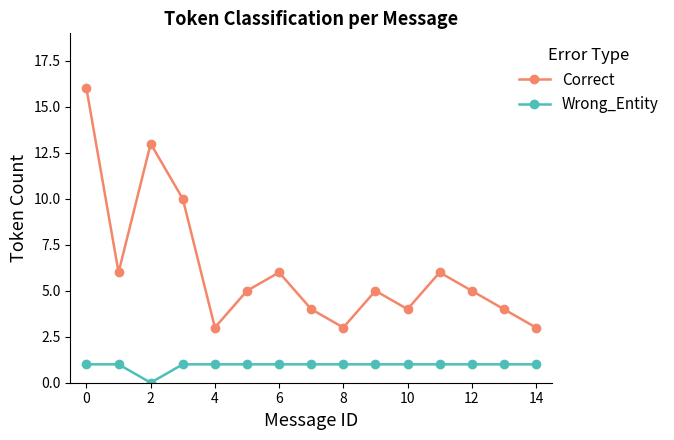

True or false: Correct and Wrong_Entity cross at least once.

False